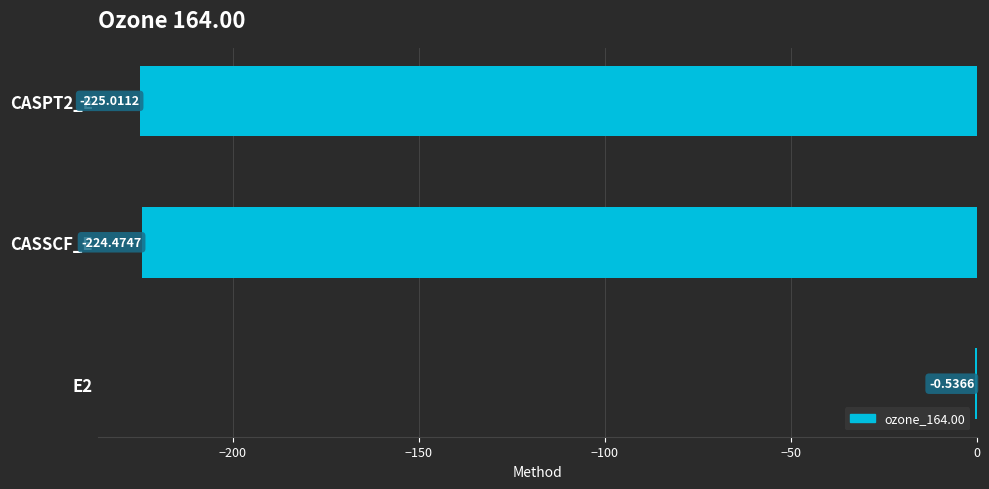

What is the sum of all values?

-450.0